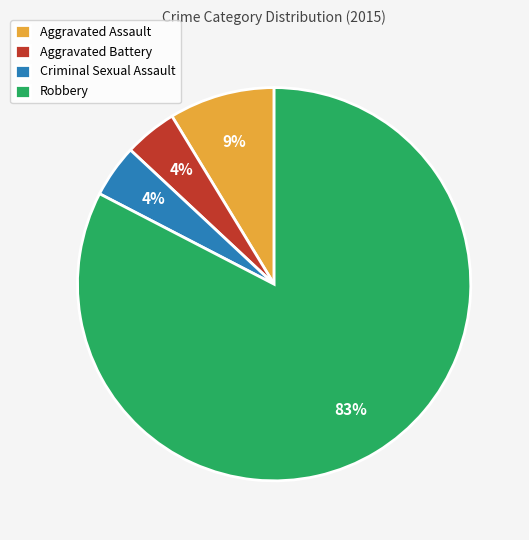

To the nearest percent, what is the average slice percentage?

25%